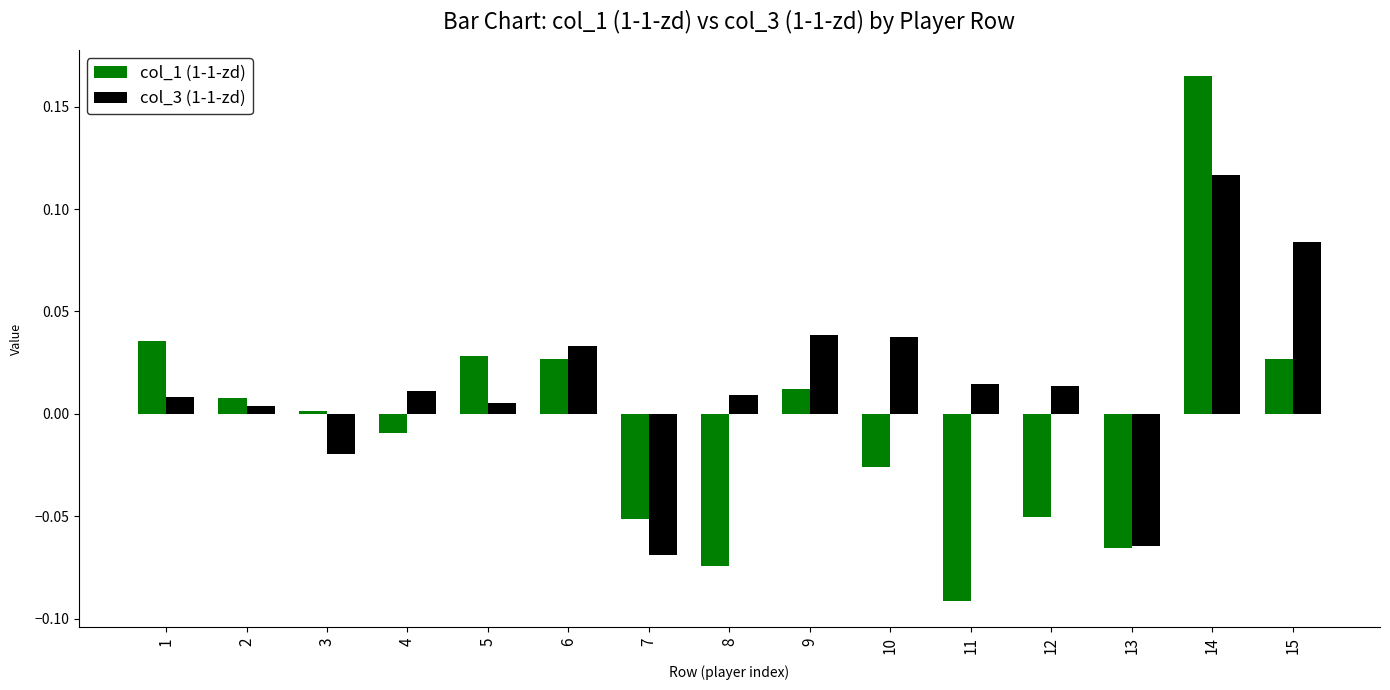

The col_1 (1-1-zd) series shows -0.0 at 10. True or false?

True